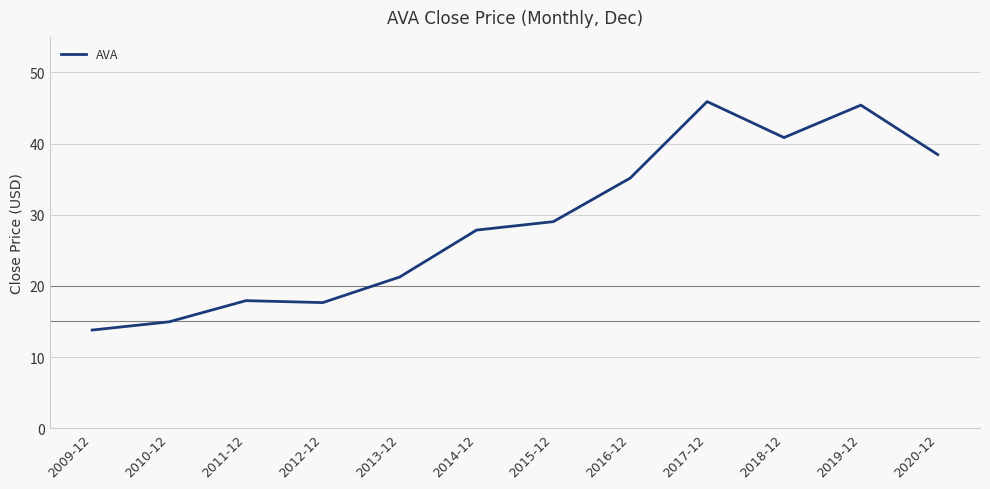

Is it true that the value at 2017-12 is 67.9?

False